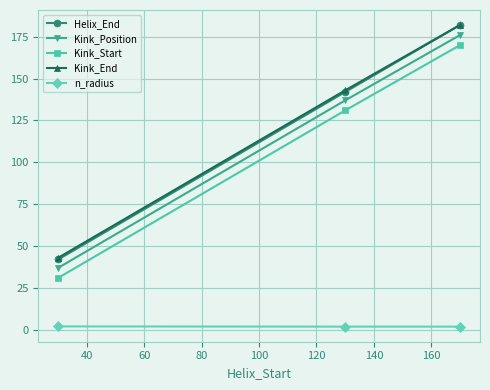

What is the average value of the Kink_Start series?

110.7